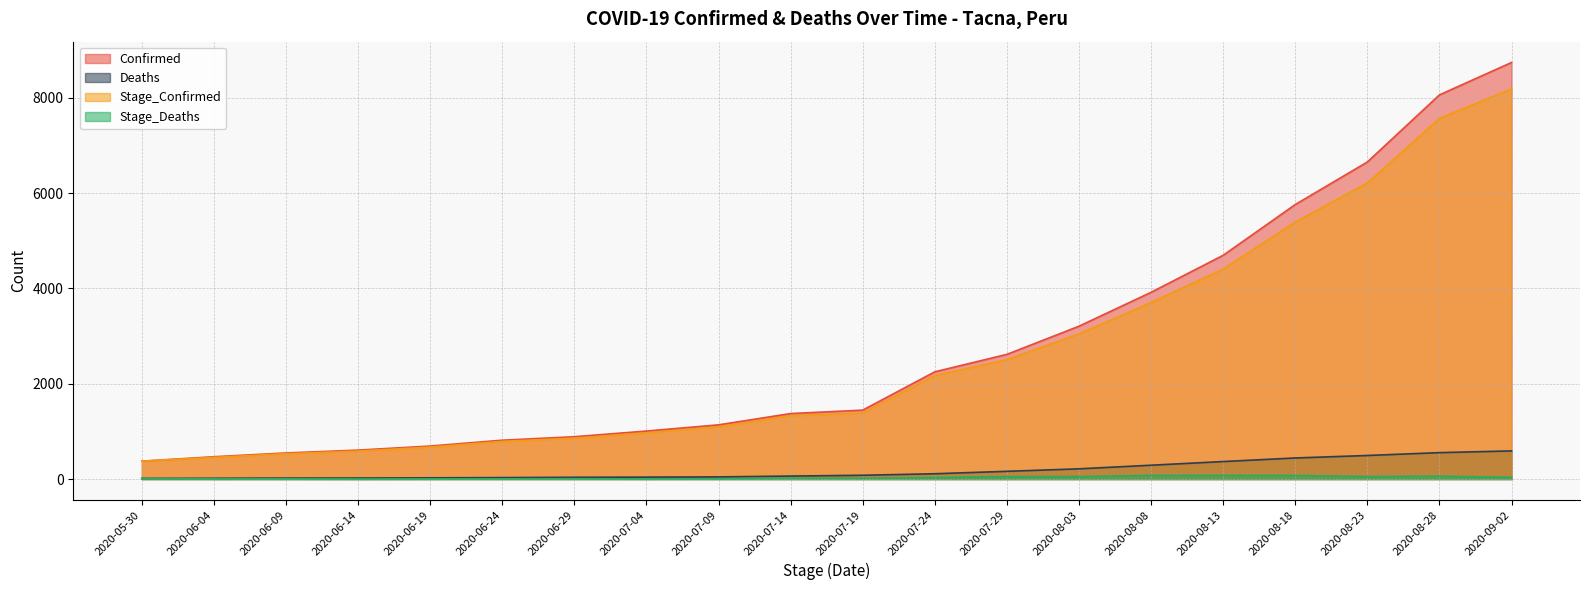

What is the average value of the Stage_Deaths series?

30